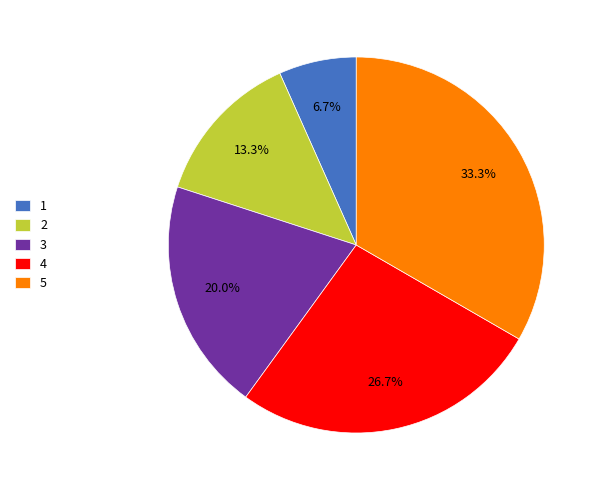

How many slices are in this pie chart?

5